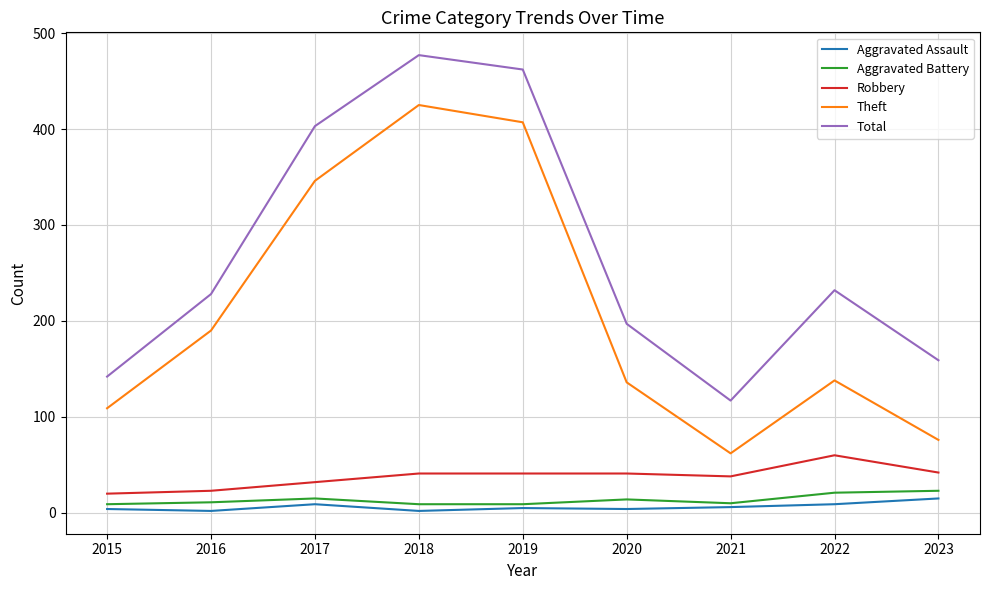

Is it true that Aggravated Assault equals 6 at 2021?

True